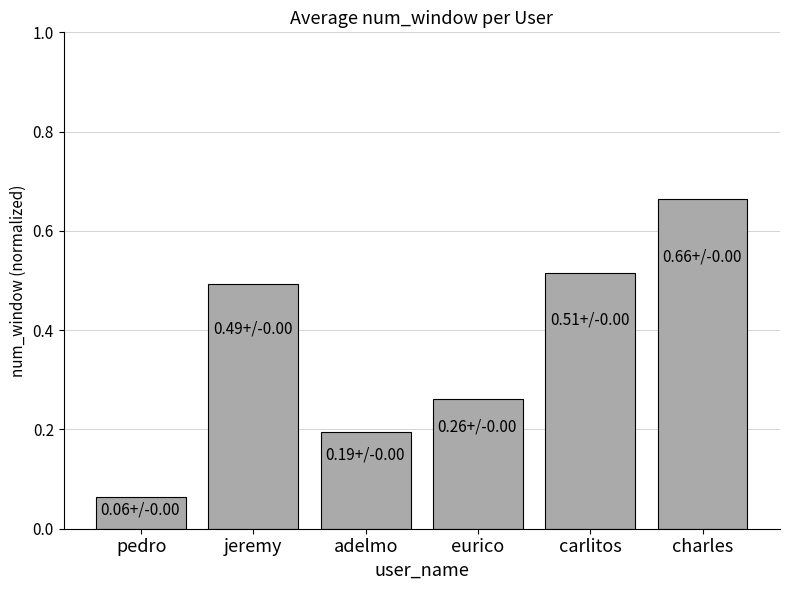

Which category has the highest value across all series?

charles